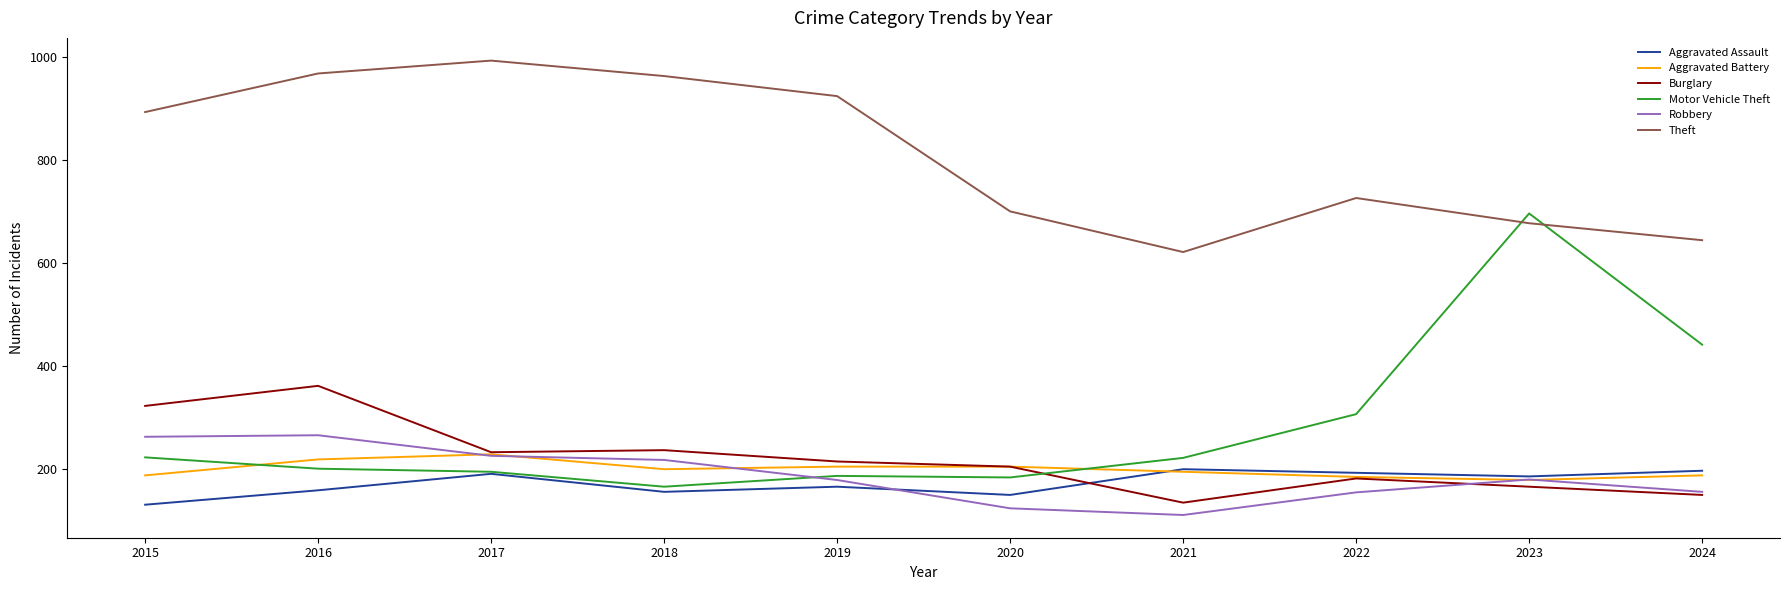

What is the minimum value shown in the chart?

110